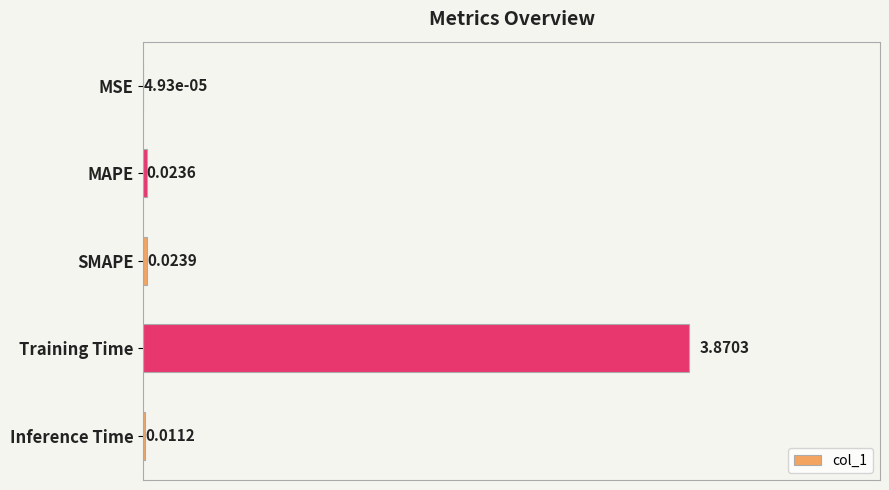

Which has a higher value, Training Time or SMAPE?

Training Time